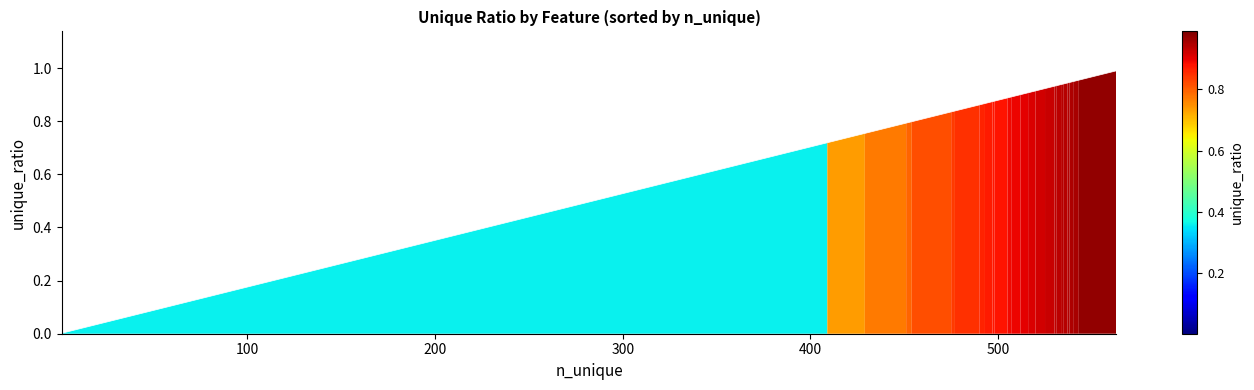

Does the chart have visible grid lines?

No